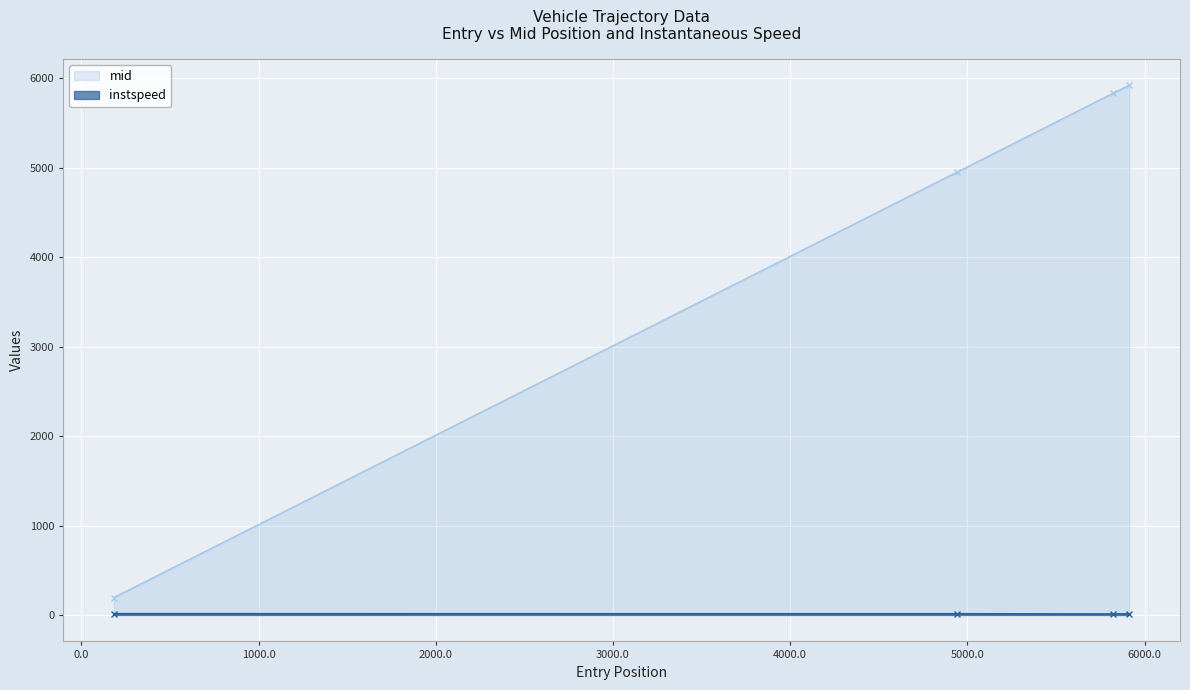

True or false: instspeed and mid cross at least once.

False